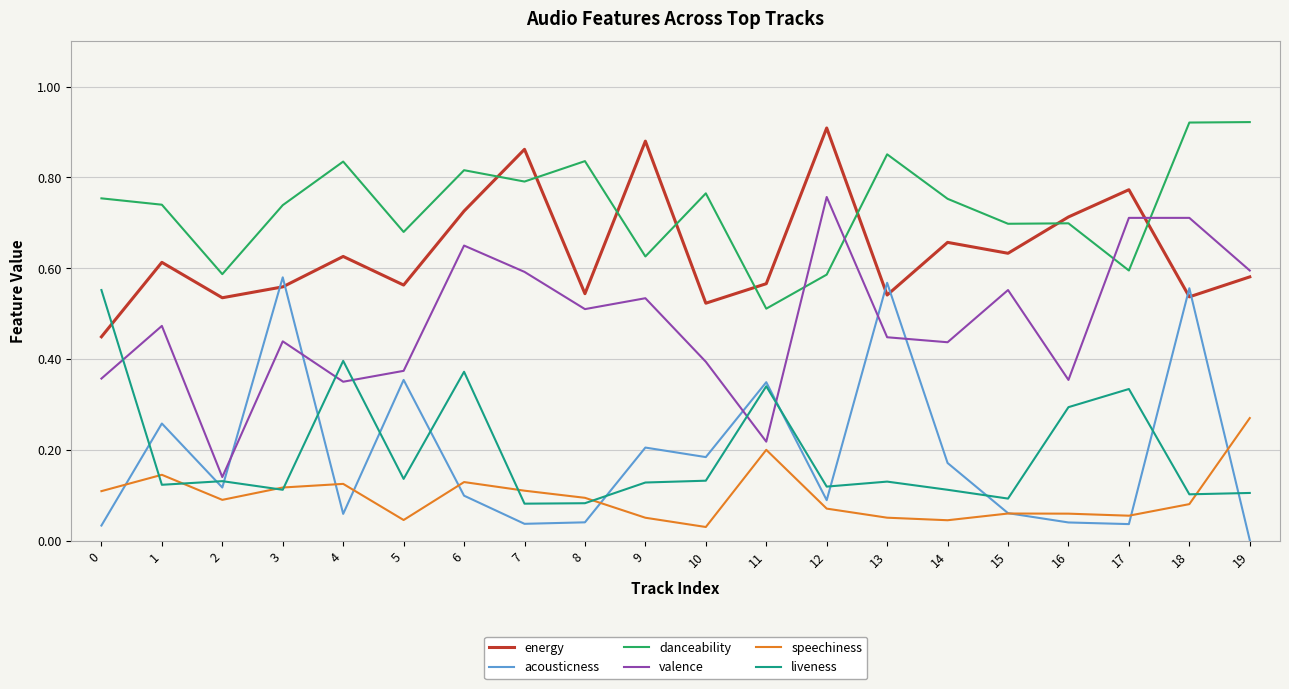

Which series changed the most between 3 and 17?

acousticness